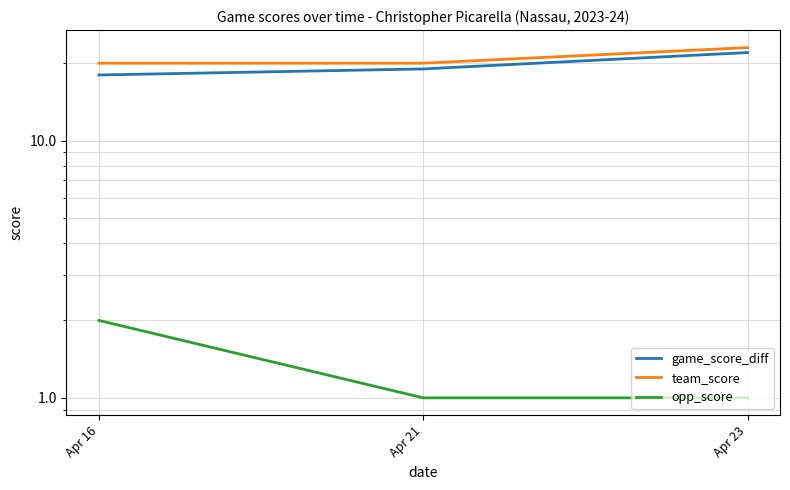

Is the value of team_score at Apr 16 greater than the value of opp_score at Apr 21?

Yes